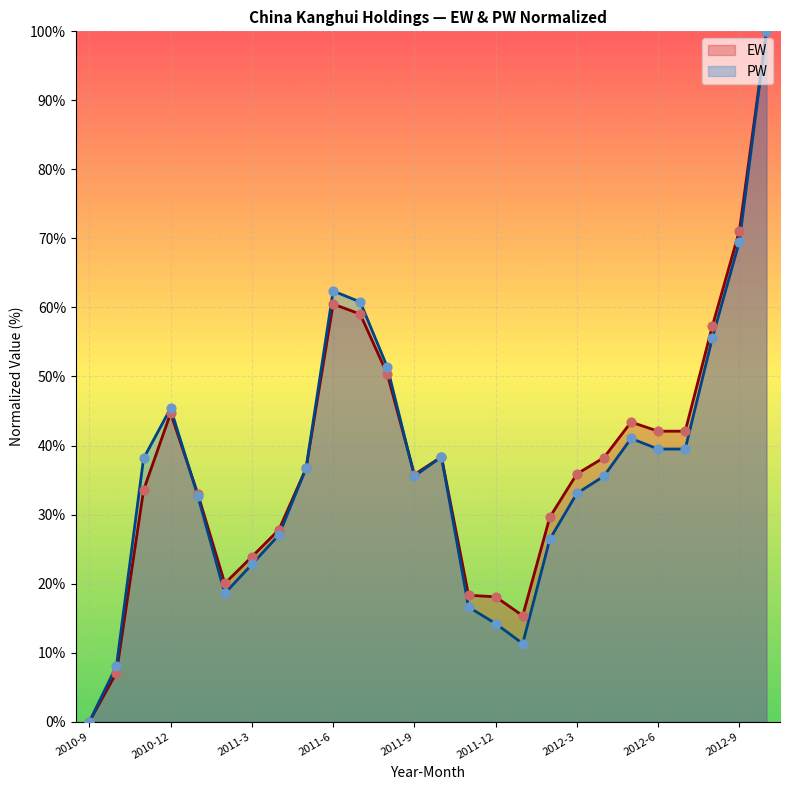

Which series has the largest total across all categories?

EW